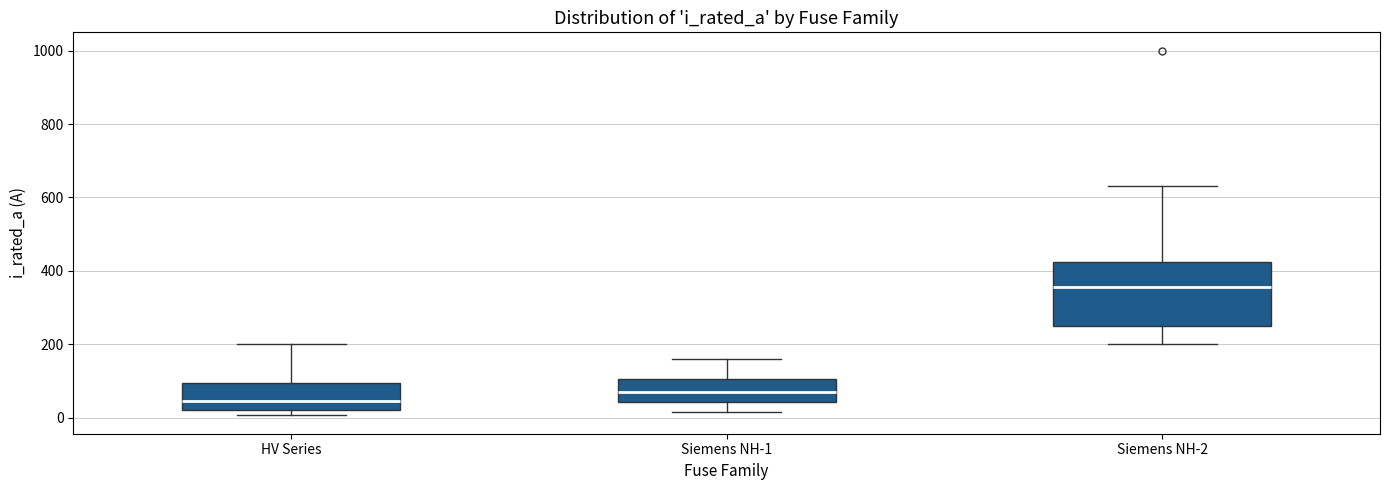

Comparing the boxes themselves (not the whiskers), which one is the tallest?

Siemens NH-2